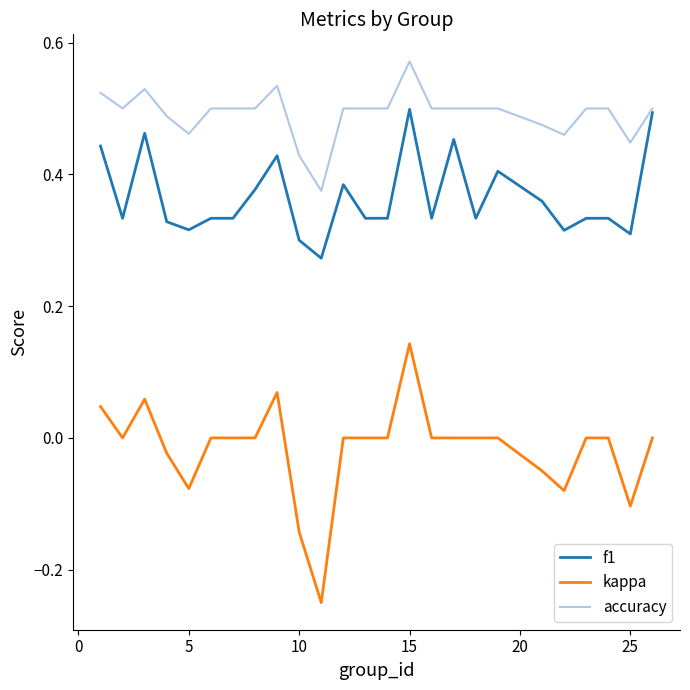

Rank the series by their average value, from highest to lowest.

accuracy, f1, kappa